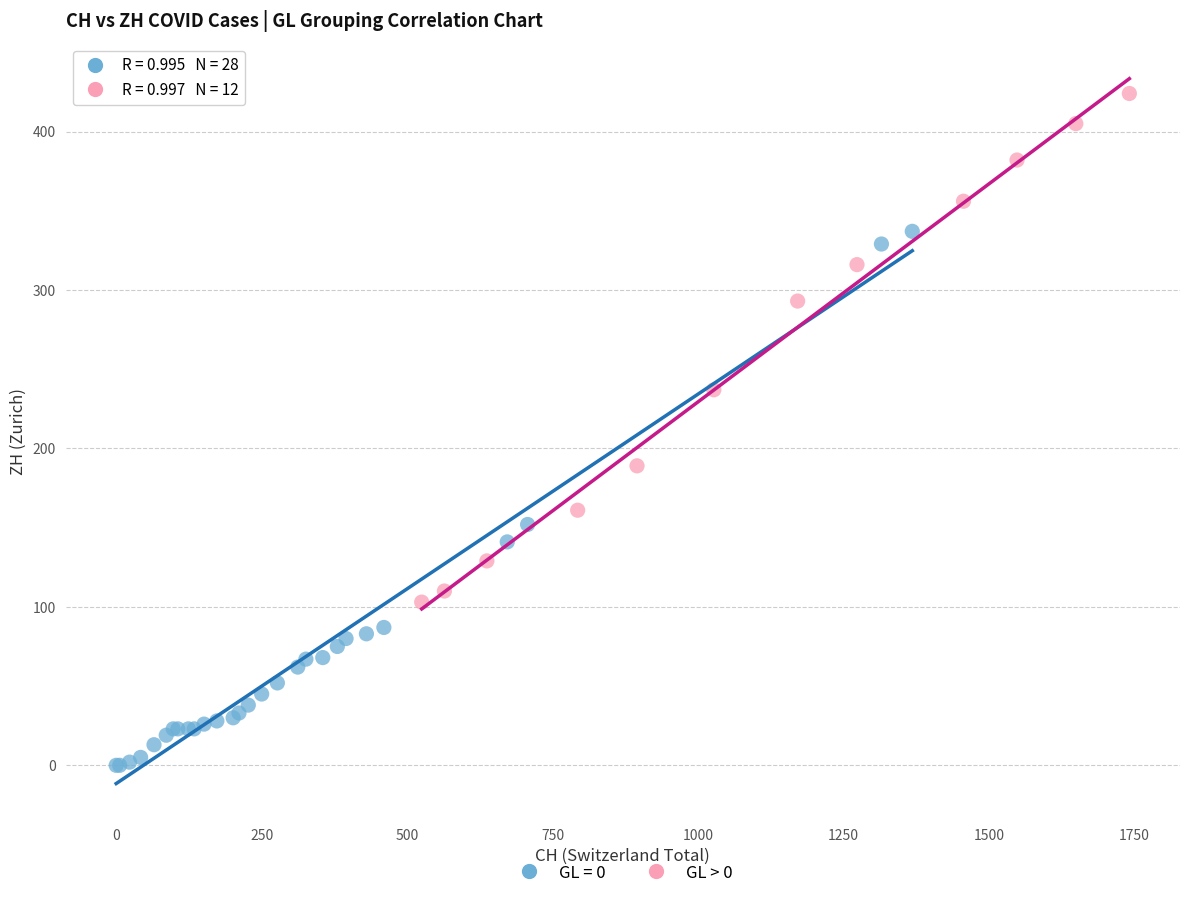

Which series reaches the maximum Y coordinate?

GL > 0